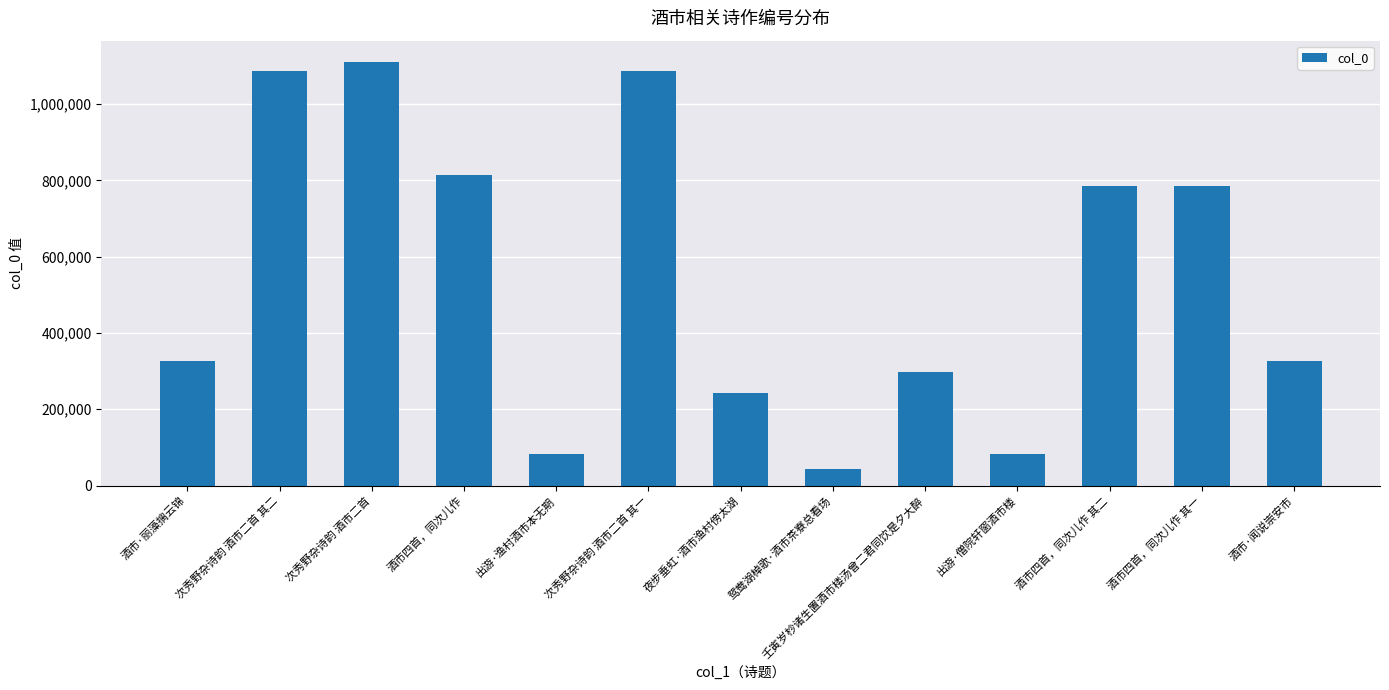

At which category does the chart reach its minimum across all series?

鸳鸯湖棹歌·酒市茶寮总看场